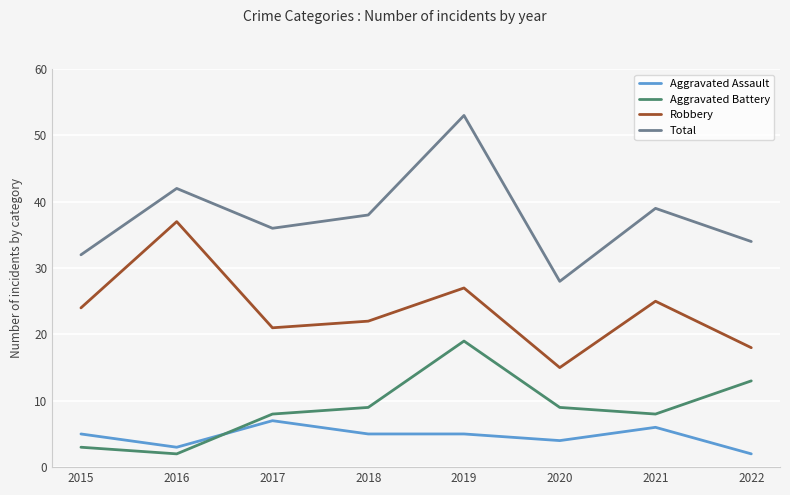

How many interior local valleys does the Aggravated Battery series have?

2